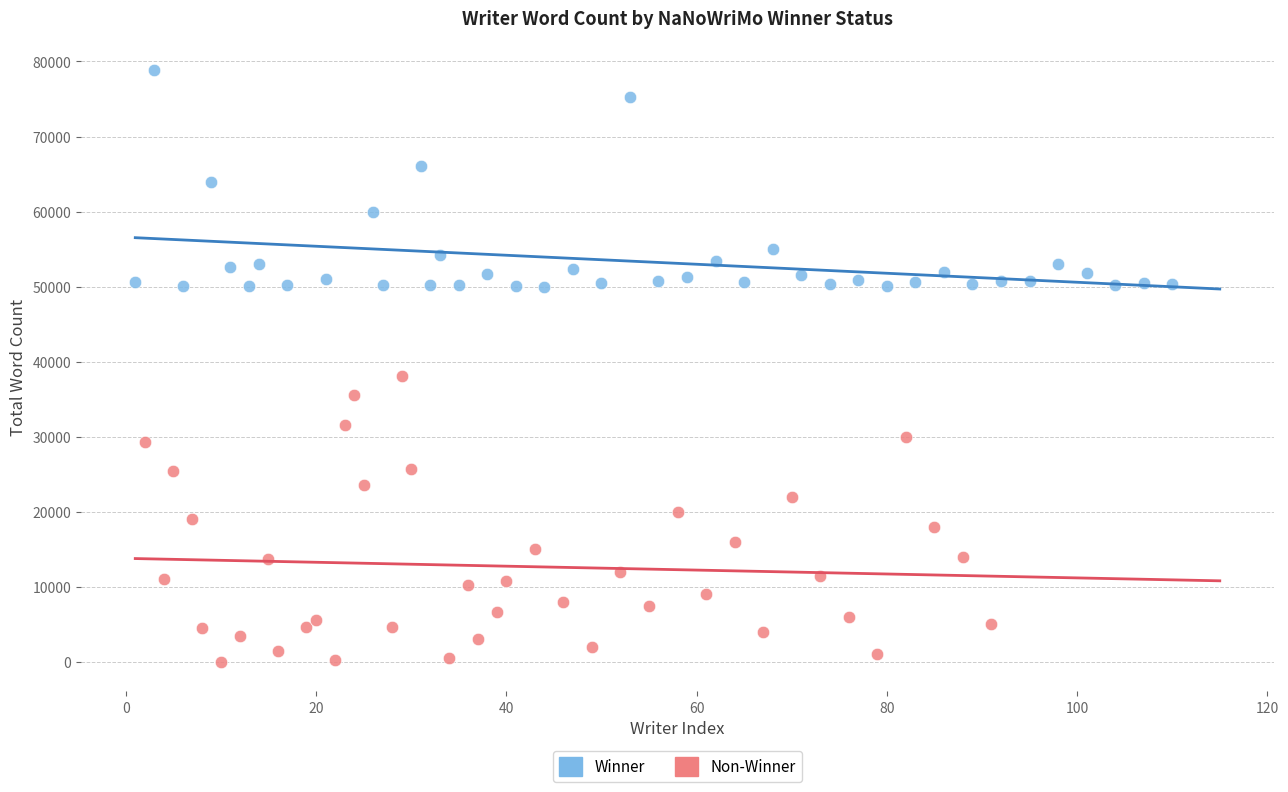

Which series contains the lowest Y value?

Non-Winner